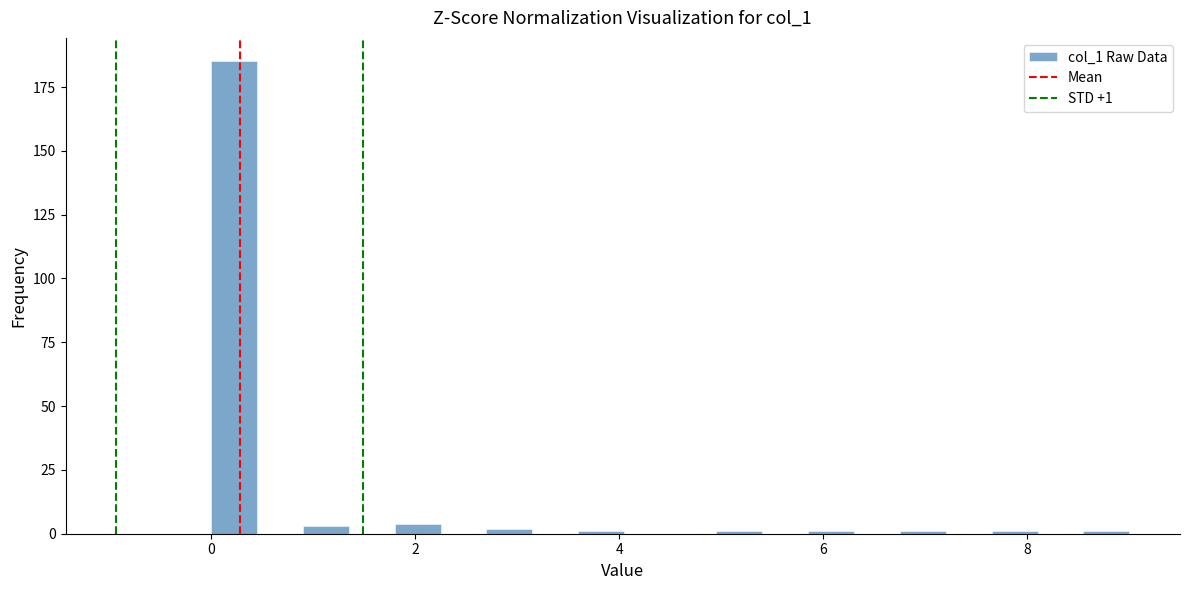

Around what value on the x-axis is the tallest bar? Give the approximate position of its centre, as read against the axis.

0.2